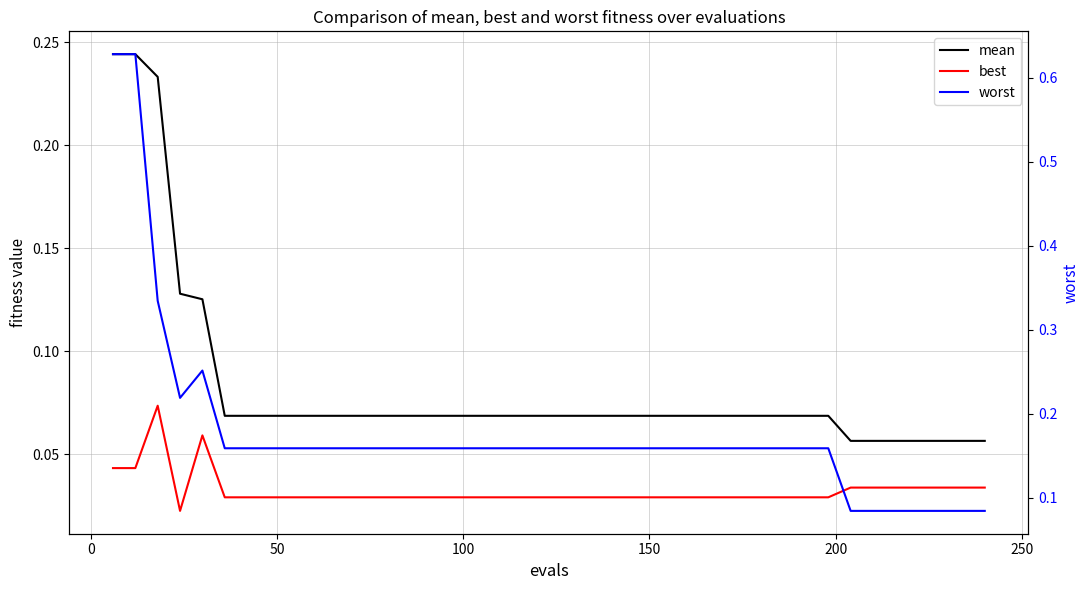

Count the mean values in the range 0 to 1.

40